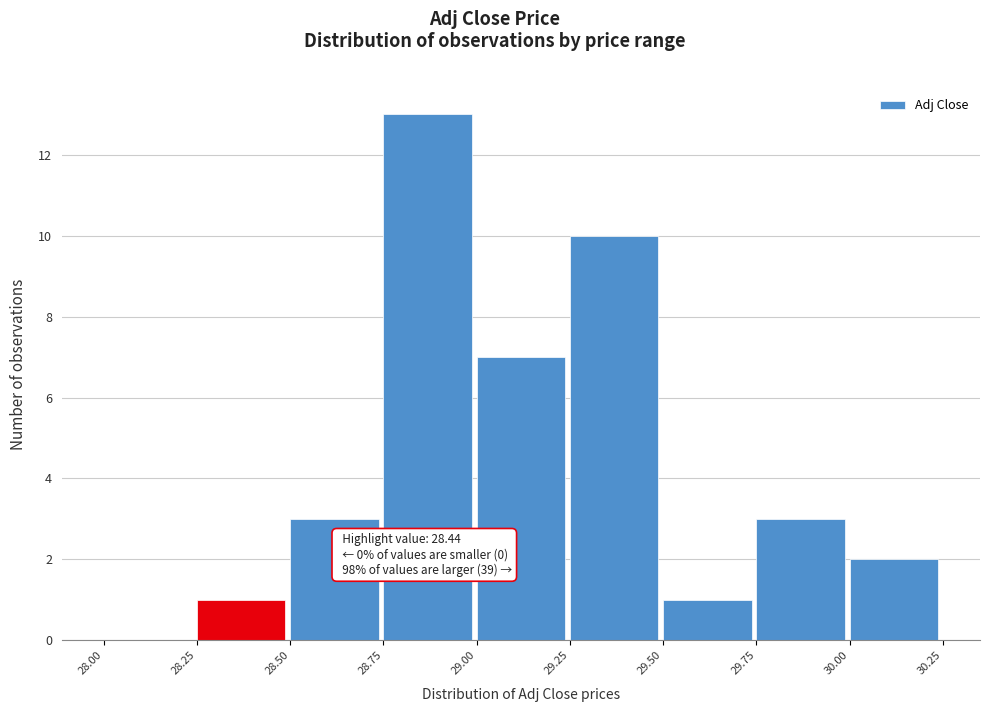

Over which range of the x-axis is the bar tallest?

28.75 to 29.00